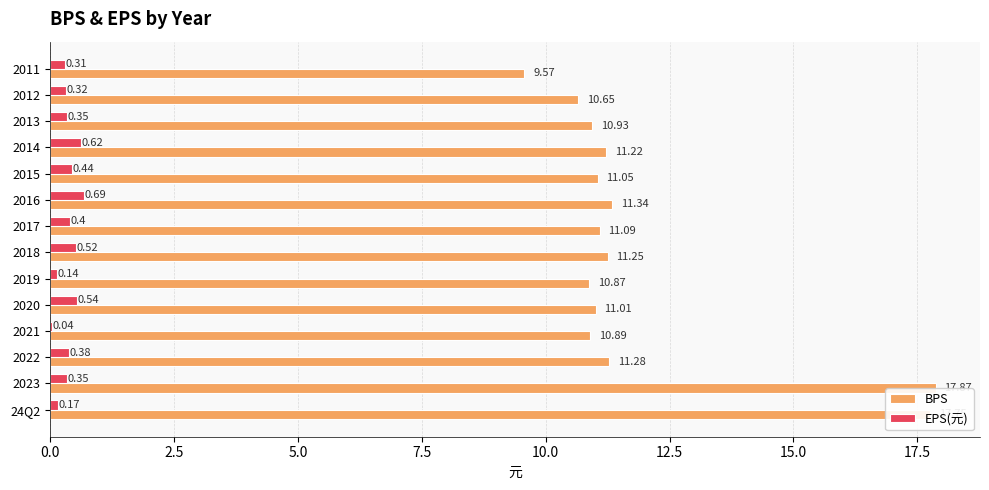

What is the total value across all series at 2017?

11.5